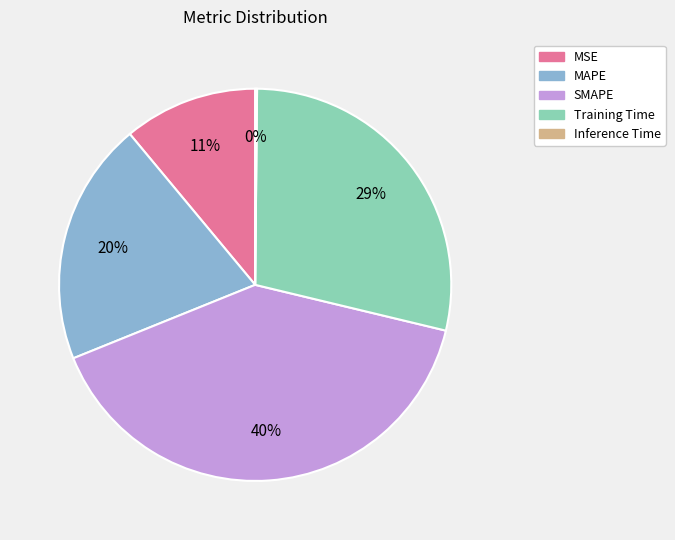

Which category has the biggest portion of the pie?

SMAPE